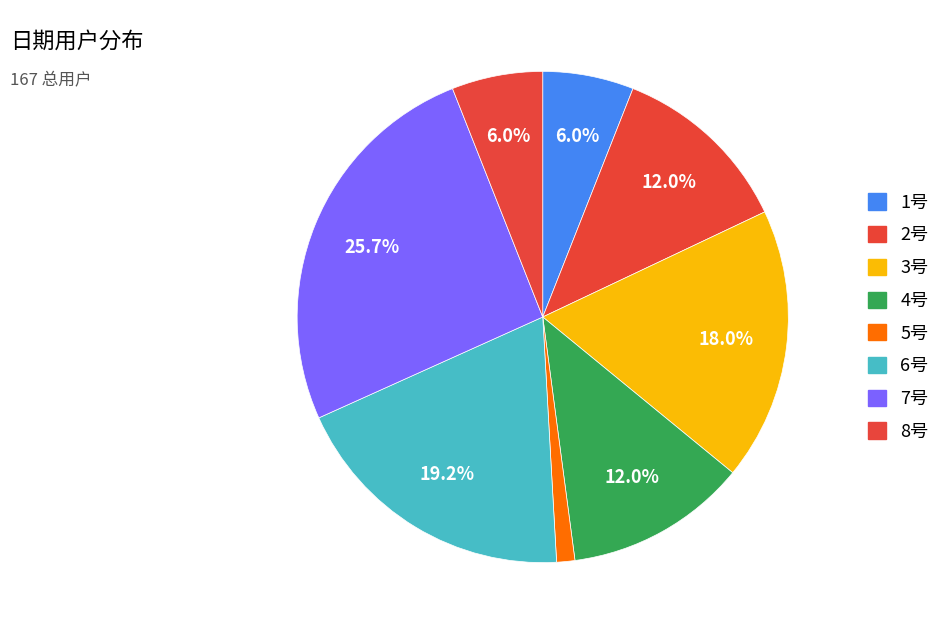

Between 7号 and 2号, which is larger?

7号